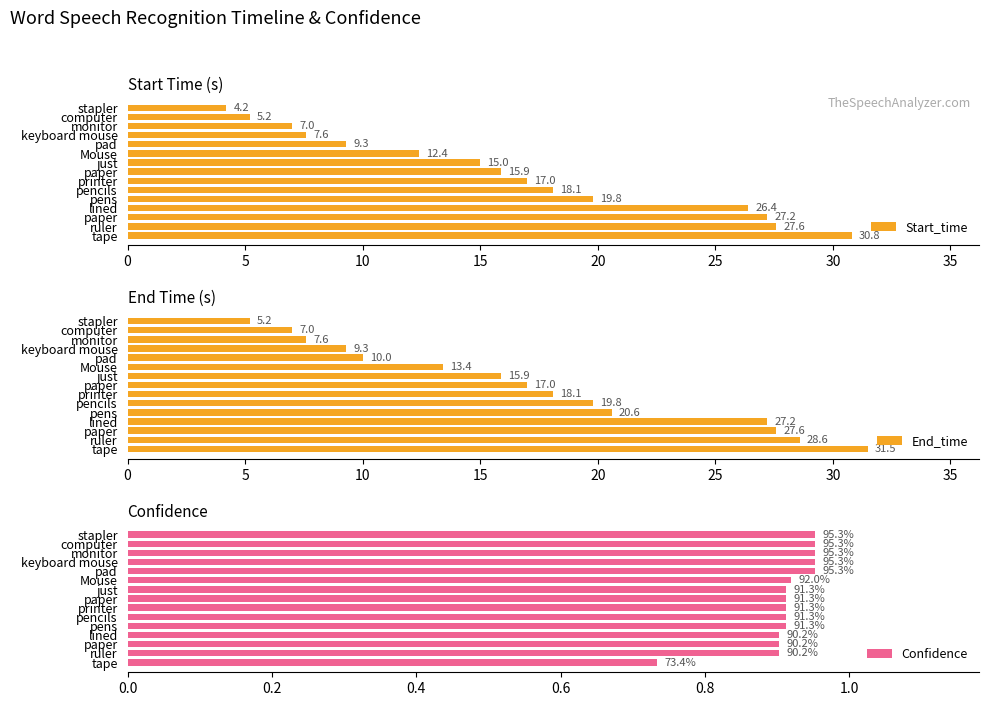

Which series changed the most between paper and lined?

Start_time